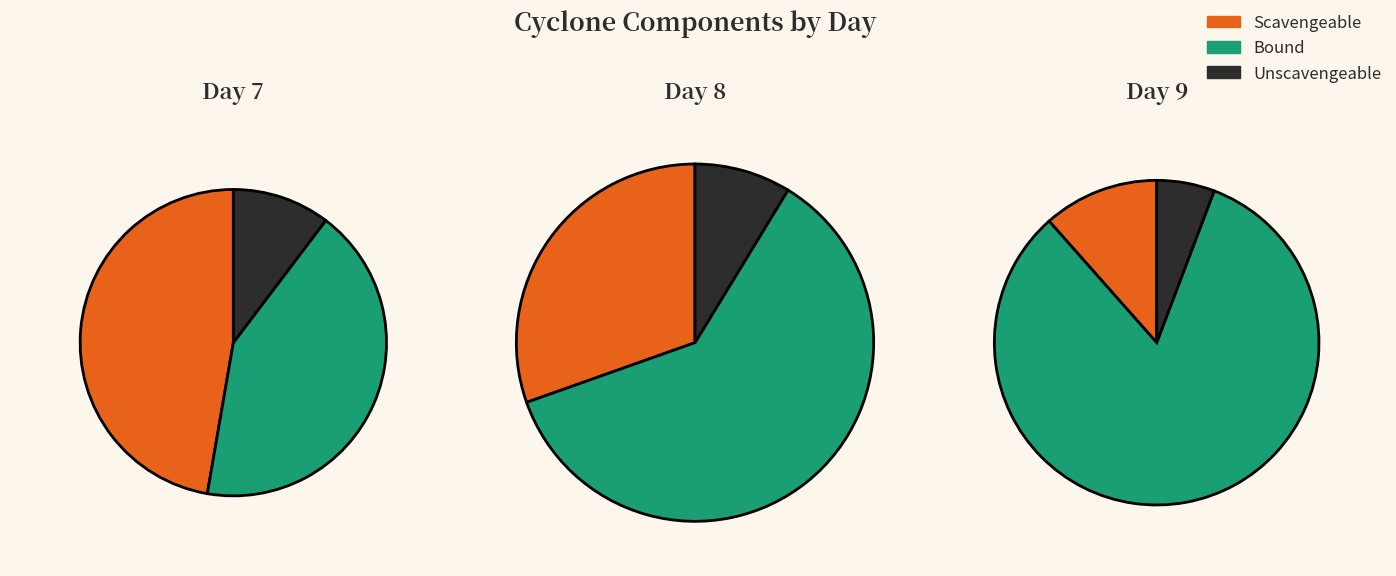

The 8 slice represents 6% of the pie. True or false?

True